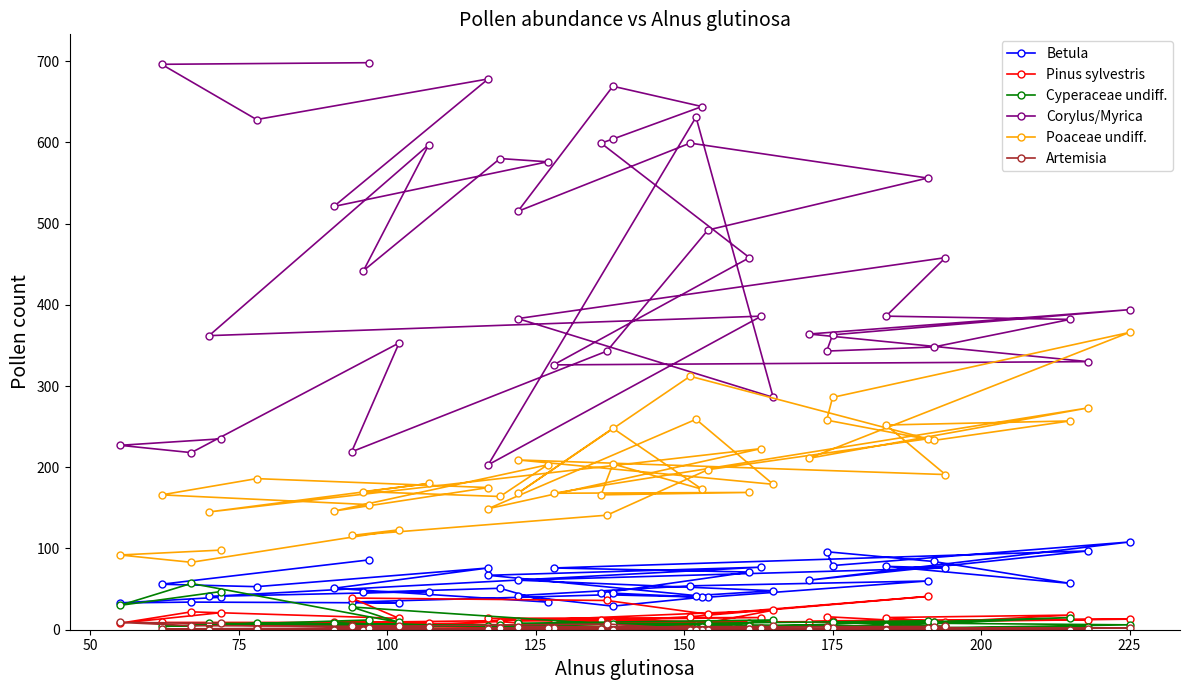

What are all the series names shown in the legend?

Betula, Pinus sylvestris, Cyperaceae undiff., Corylus/Myrica, Poaceae undiff., Artemisia